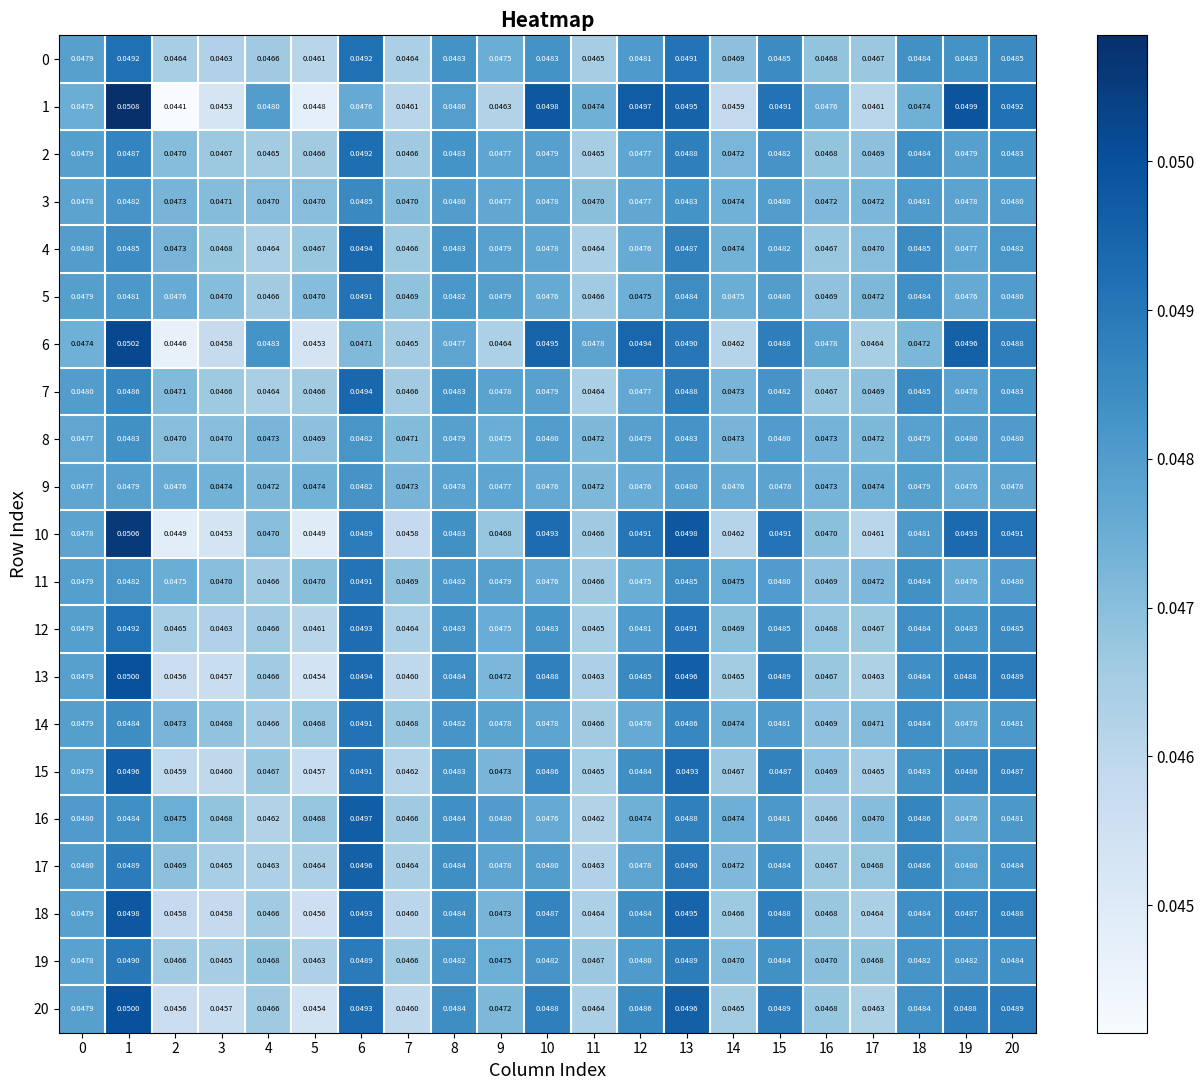

Is the value of 16 at 6 greater than the value of 12 at 4?

Yes